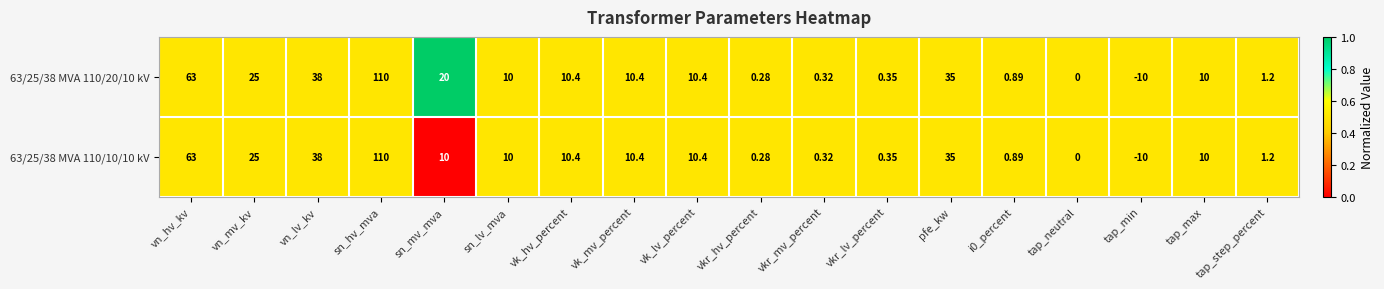

Is the value of 63/25/38 MVA 110/20/10 kV at i0_percent greater than the value of 63/25/38 MVA 110/10/10 kV at tap_neutral?

Yes